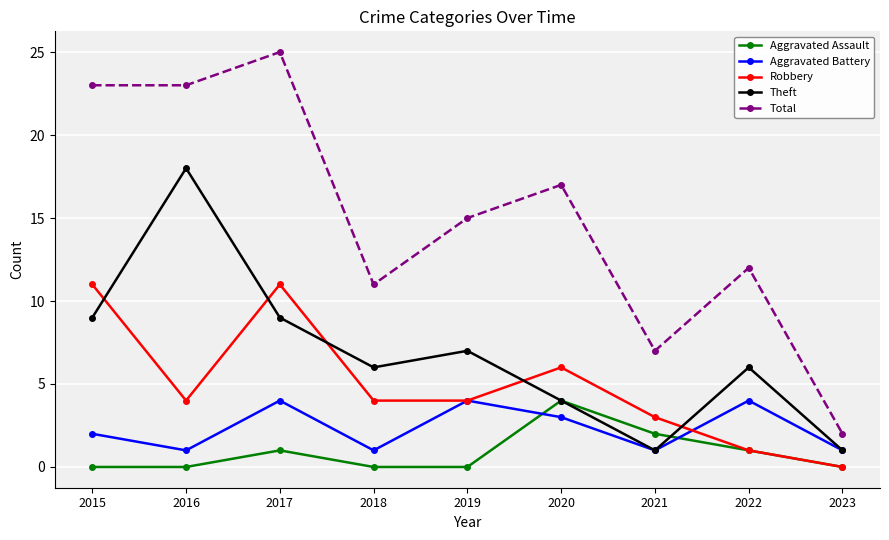

At how many categories does at least one series exceed 13?

5